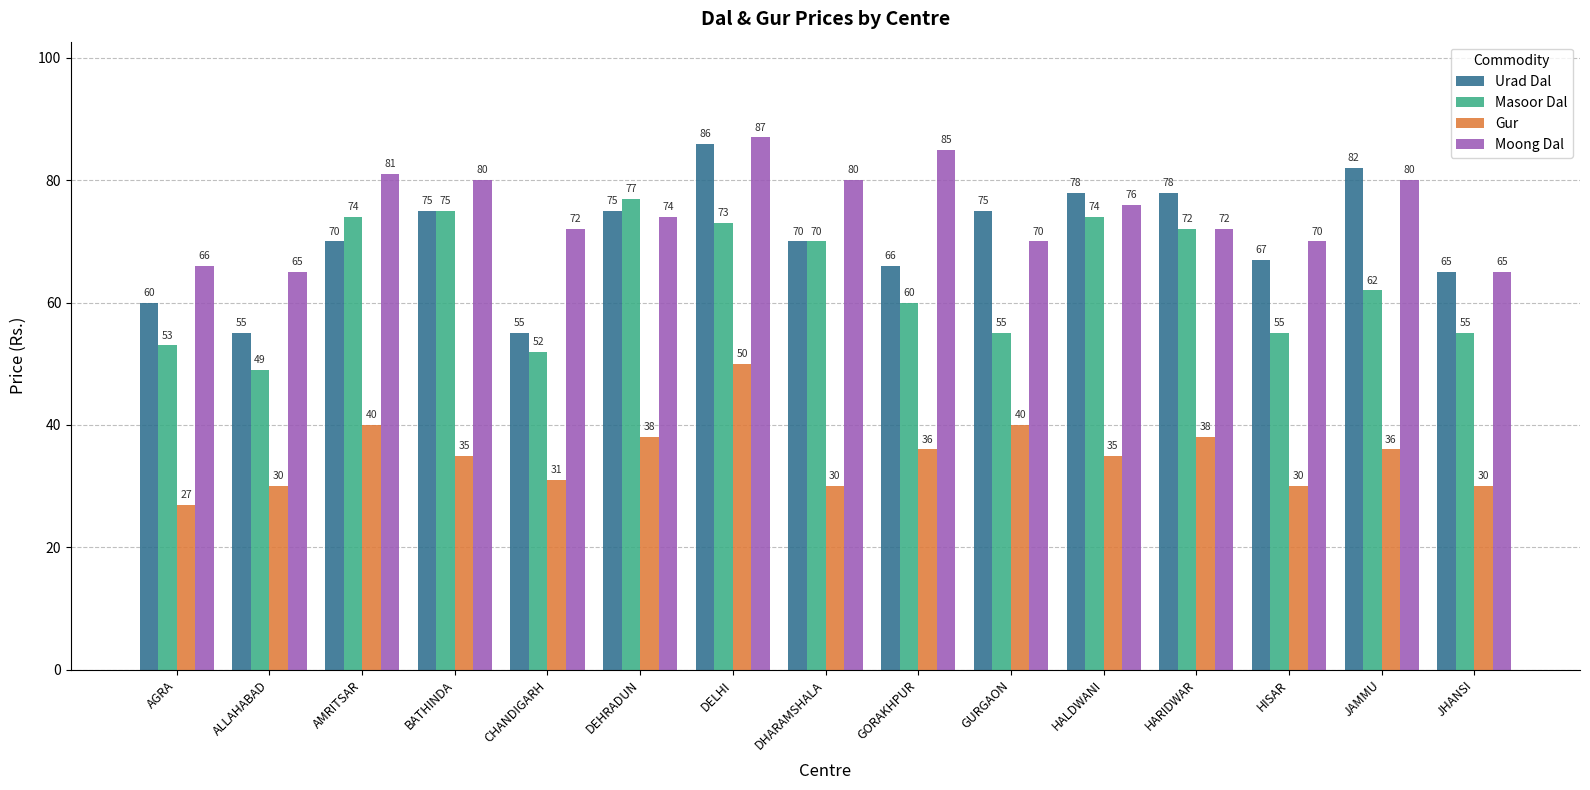

How many bars are there in each group?

4